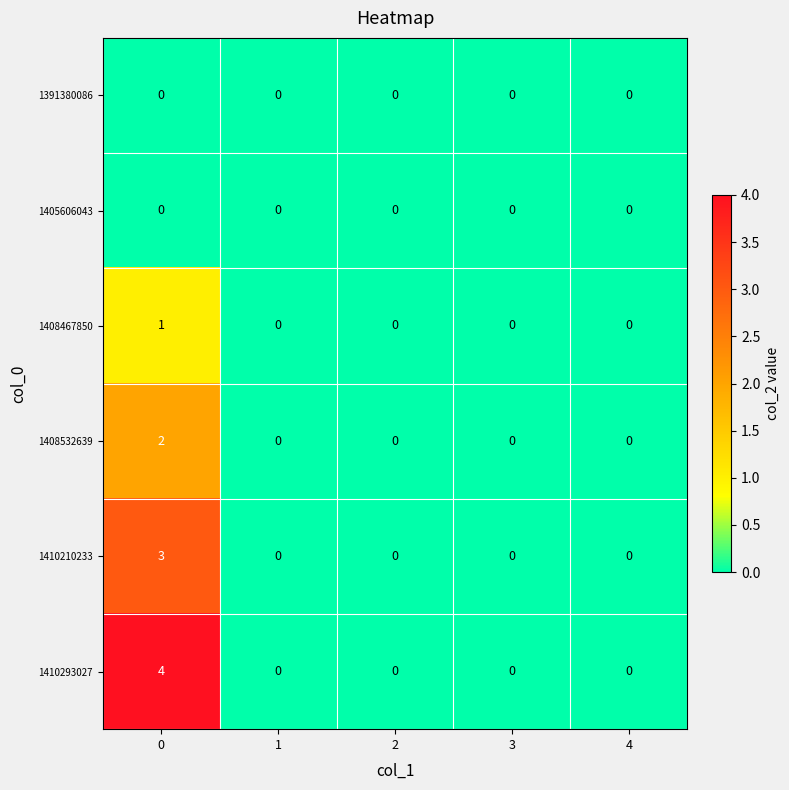

How many distinct data groups are displayed?

6